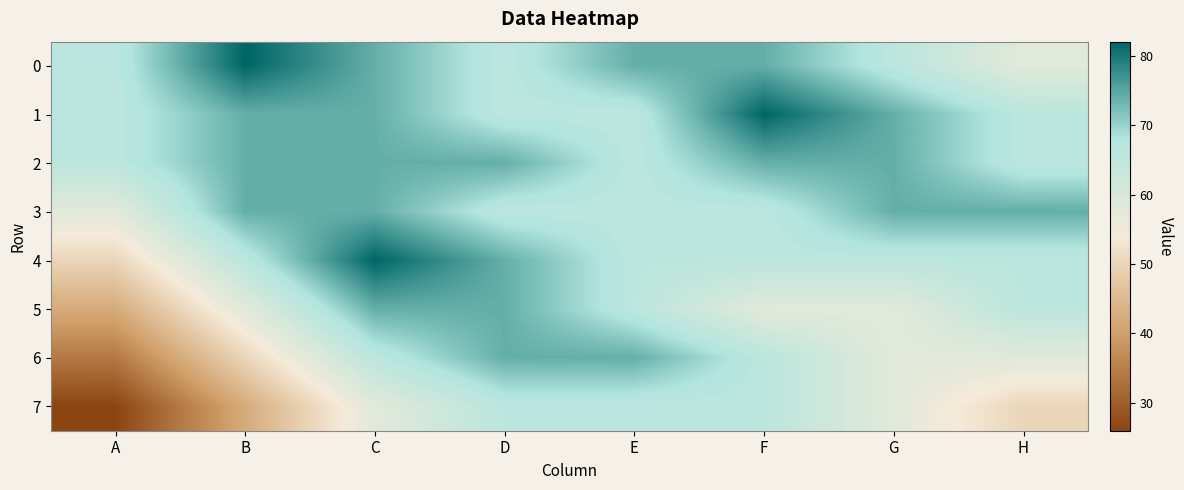

What is the spread (max minus min) of values at C?

24